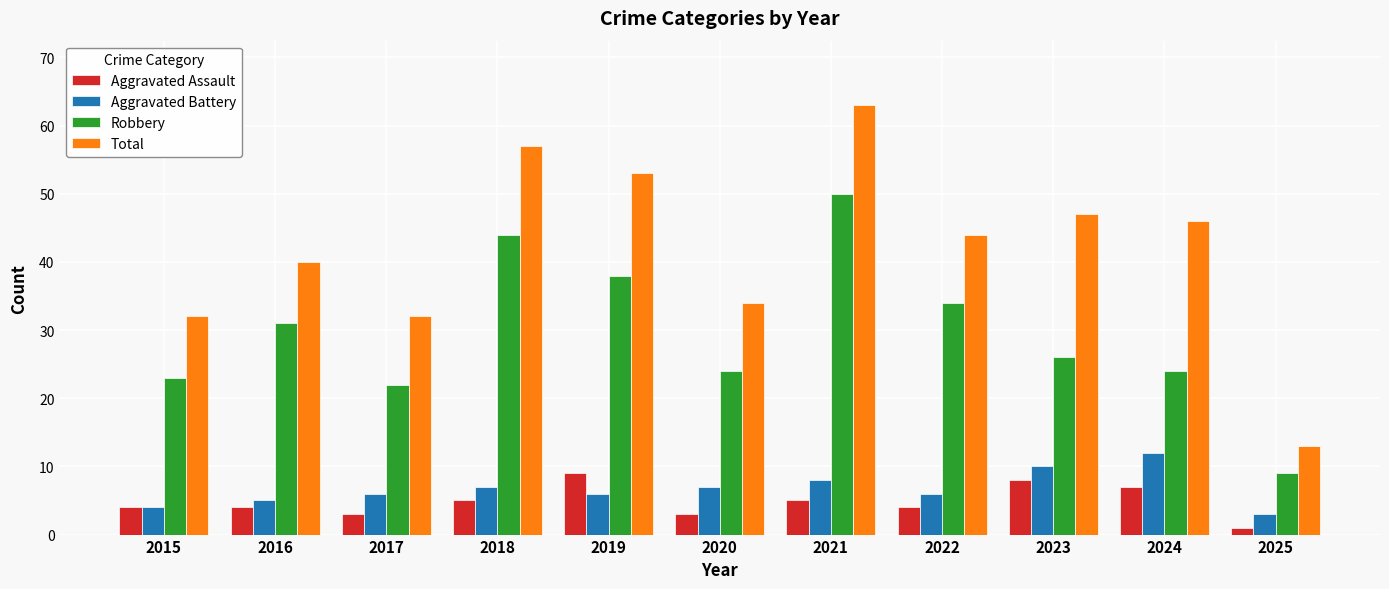

The Aggravated Assault series shows 9 at 2019. True or false?

True